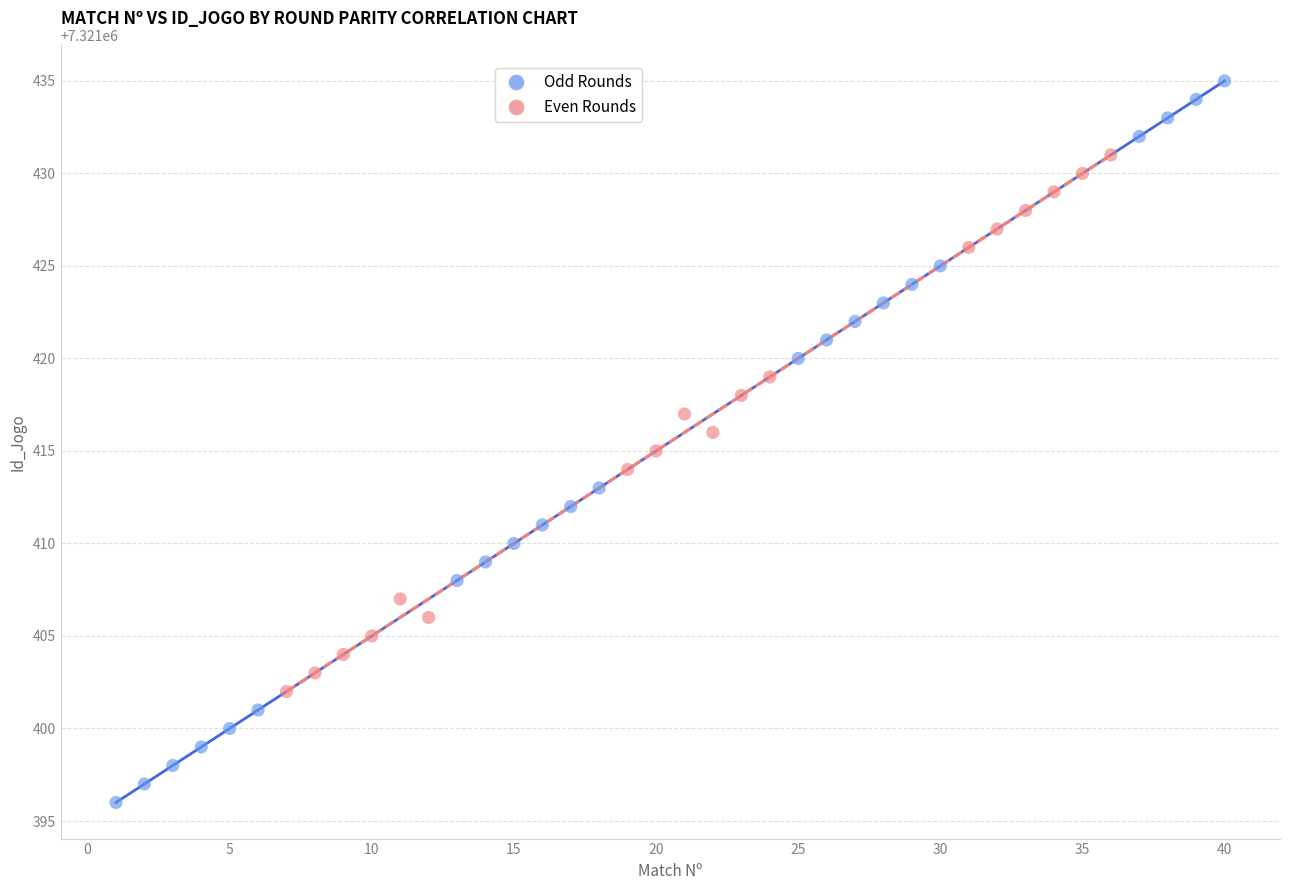

Which series has the largest Y range (max minus min)?

Odd Rounds